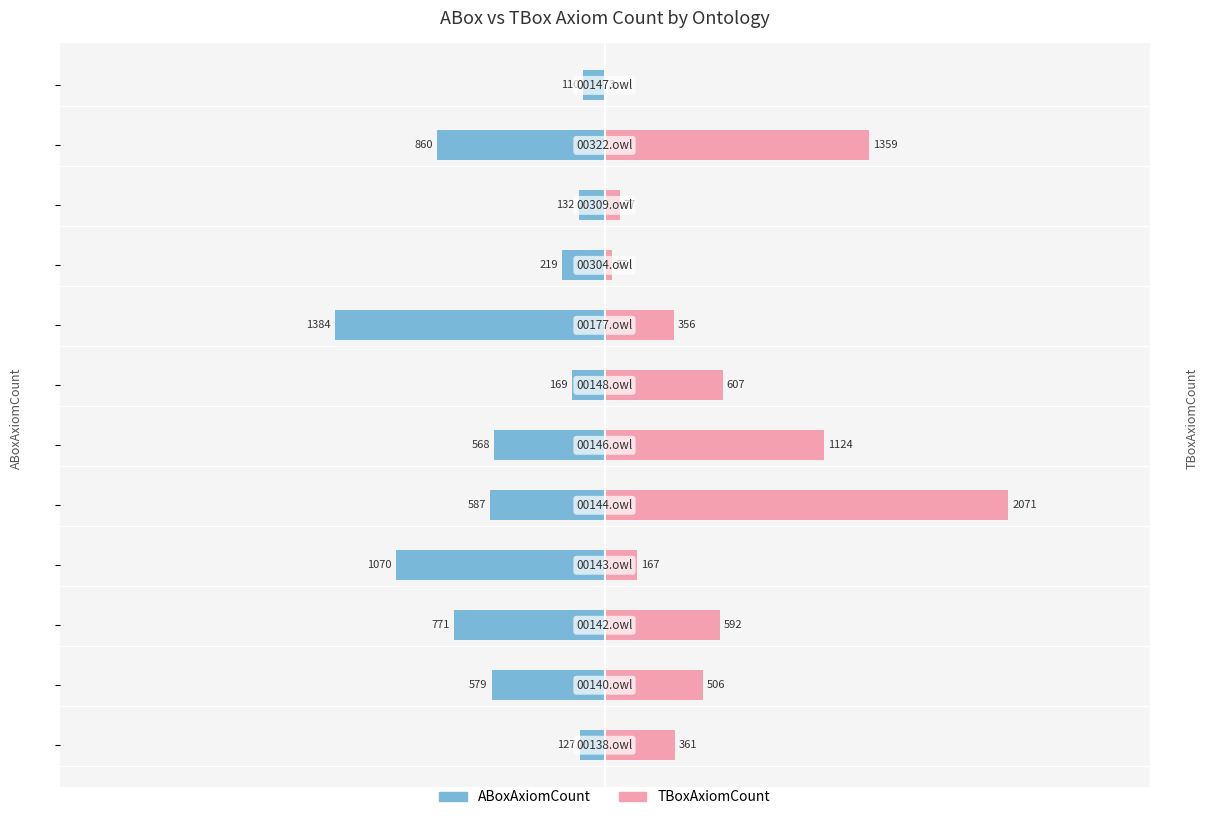

What is the average value of the TBoxAxiomCount series?

605